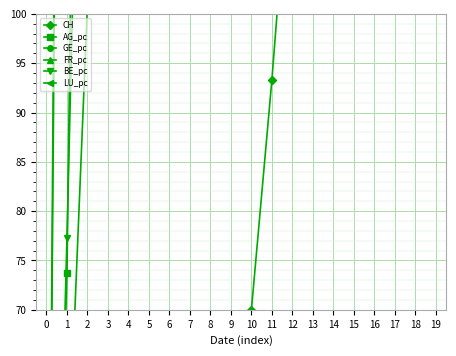

Rank the series at 13 from lowest to highest value.

CH, BE_pc, LU_pc, AG_pc, GE_pc, FR_pc